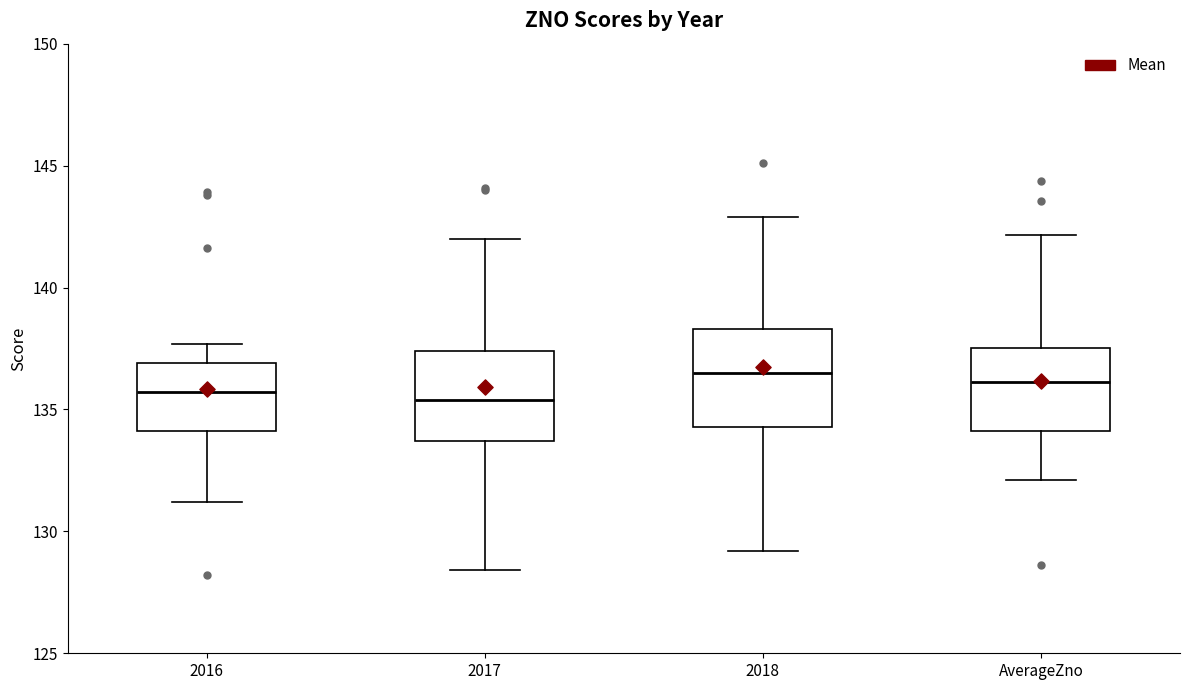

Reading left to right, transcribe this box plot: for each box, give where its median line is, the range the box spans, and where its two whiskers end, as read against the y-axis. The values are not printed on the chart, so give them approximately, as read against the axis.

2016: median 135.5, box 134.0 to 137.0, whiskers 131.0 to 137.5
2017: median 135.5, box 133.5 to 137.5, whiskers 128.5 to 142.0
2018: median 136.5, box 134.5 to 138.5, whiskers 129.0 to 143.0
AverageZno: median 136.0, box 134.0 to 137.5, whiskers 132.0 to 142.0